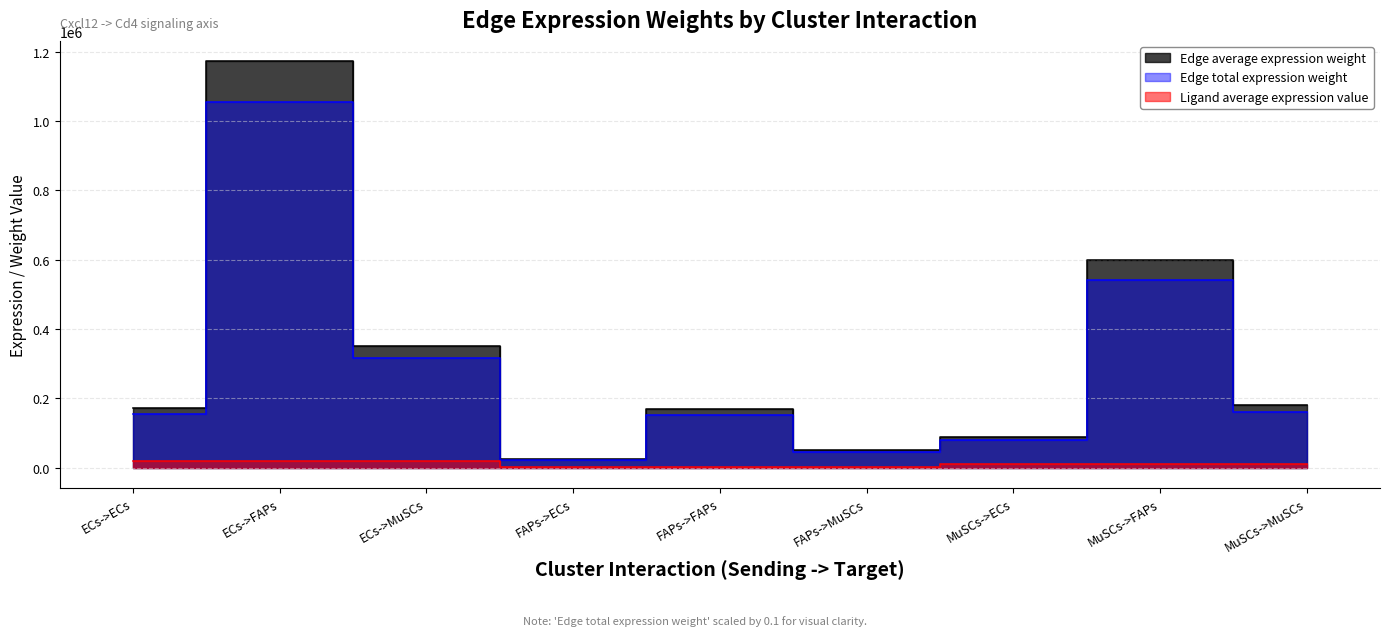

Where does the Edge total expression weight series first go above 153883?

ECs->ECs